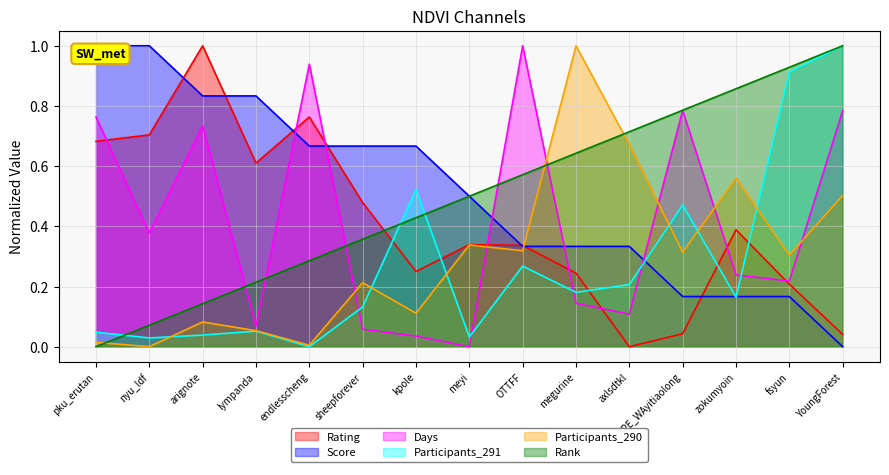

Where is the first local maximum for Rating?

arignote